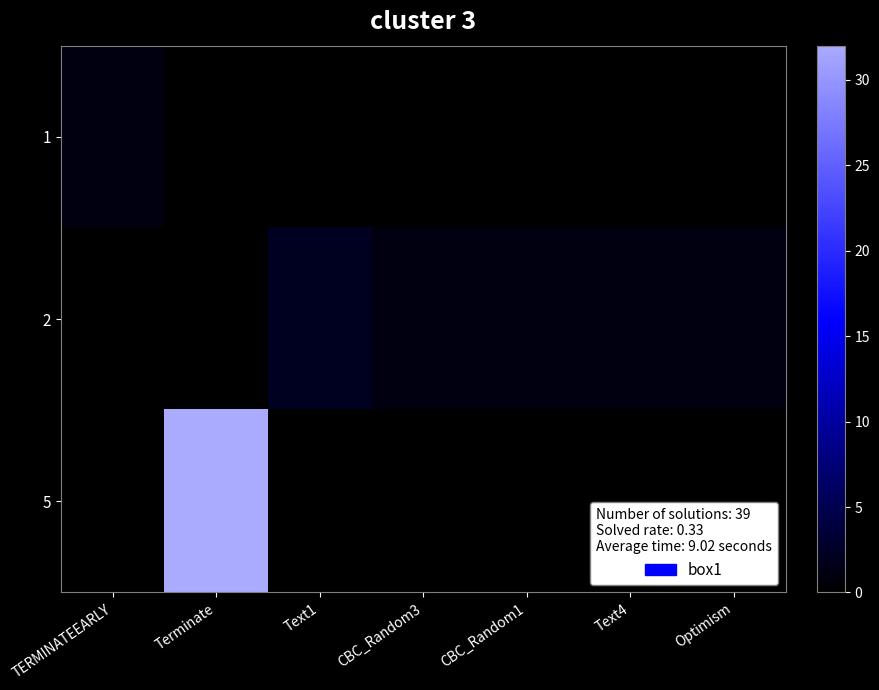

At CBC_Random1, list the series in order from smallest to largest.

1, 5, 2